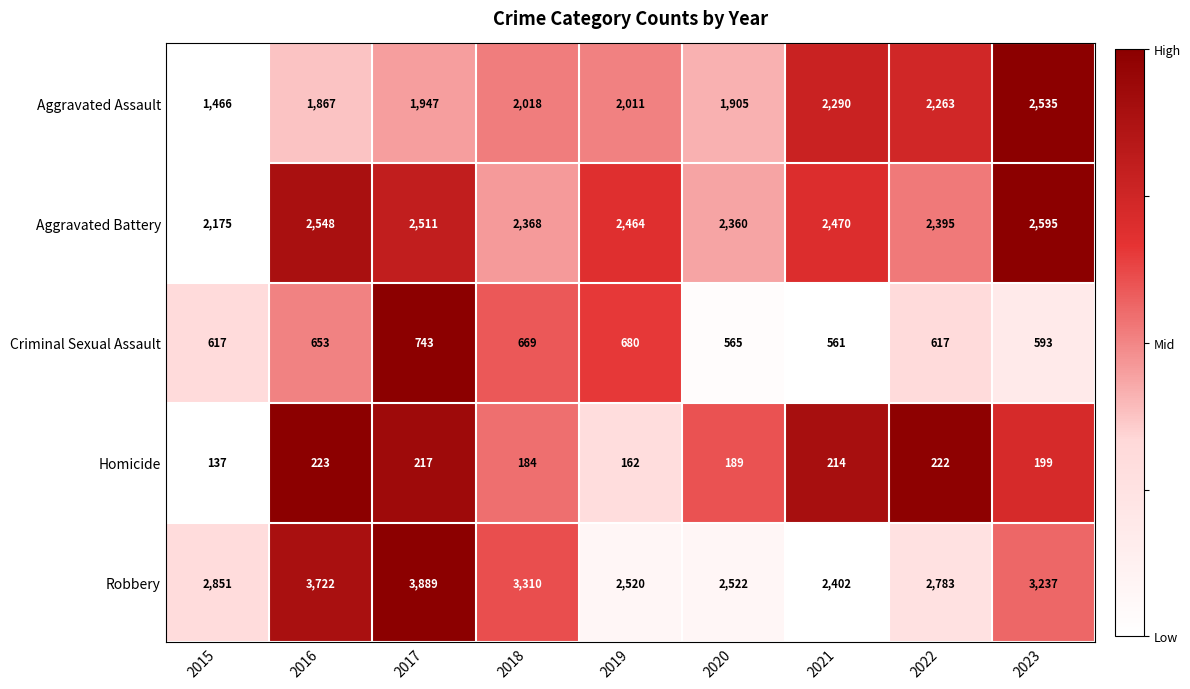

What is the total value across all series at 2023?

9159